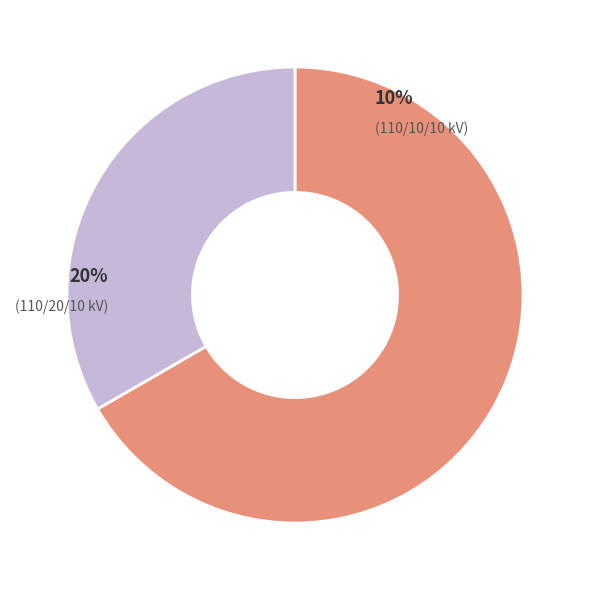

The 63/25/38 MVA 110/20/10 kV slice represents 67% of the pie. True or false?

True